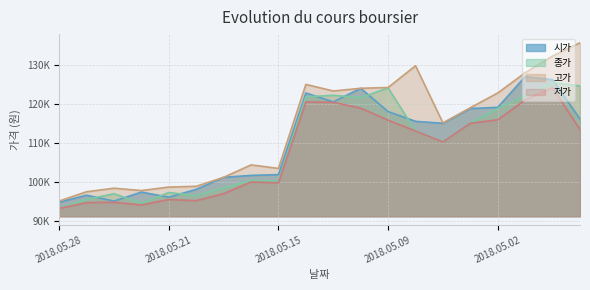

How many series are shown in this chart?

4